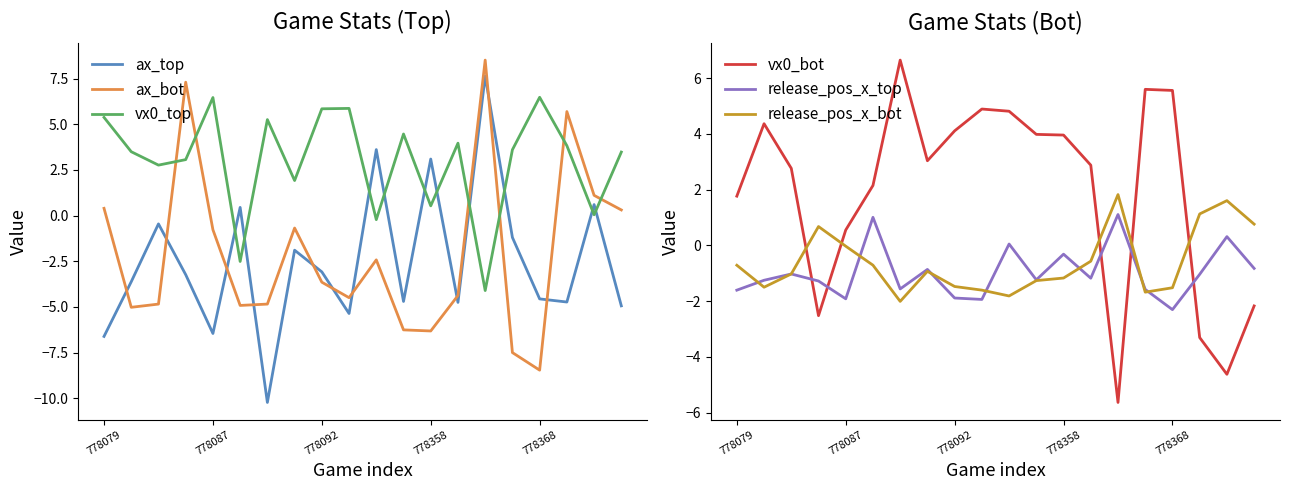

At which label is ax_bot closest to 0?

19